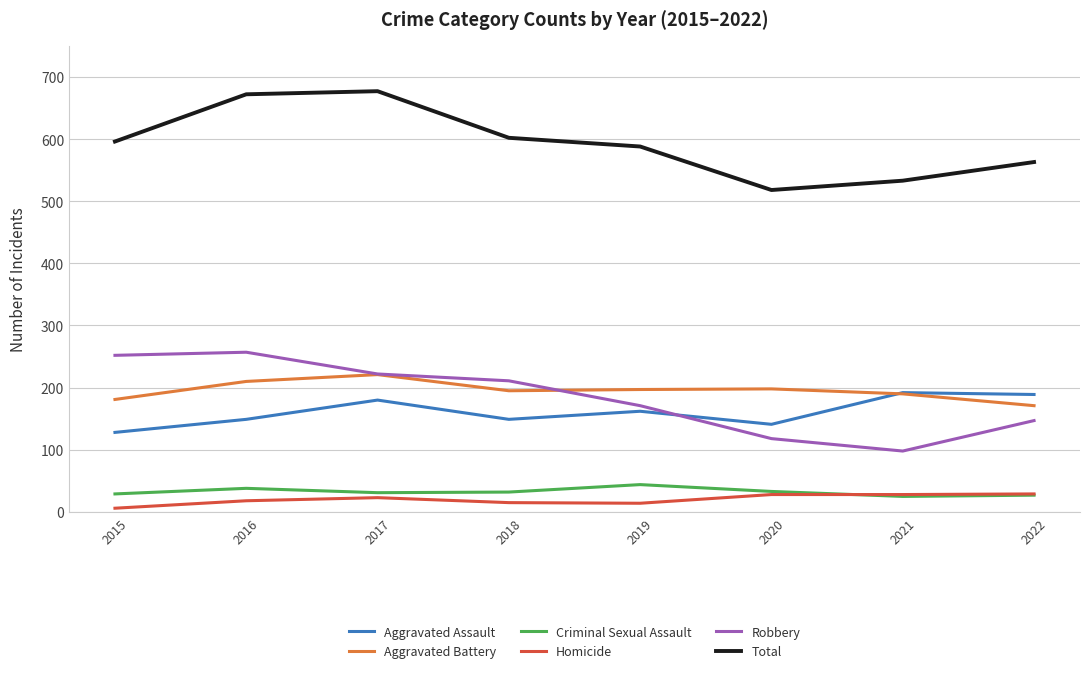

At which label is Aggravated Assault closest to 160?

2019